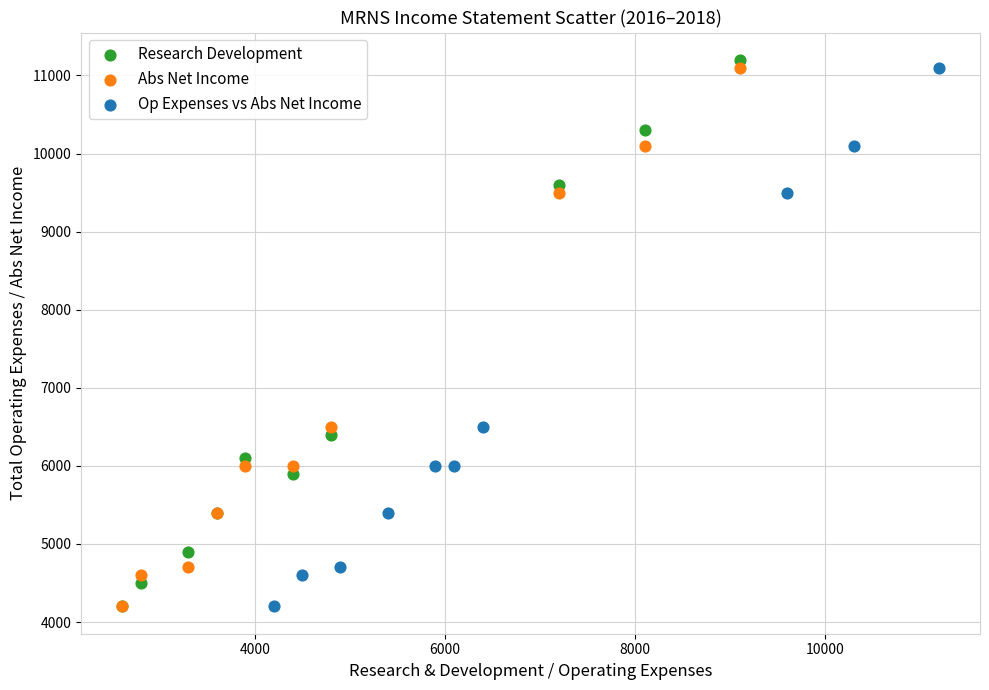

What are all the series names shown in the legend?

Research Development, Abs Net Income, Op Expenses vs Abs Net Income